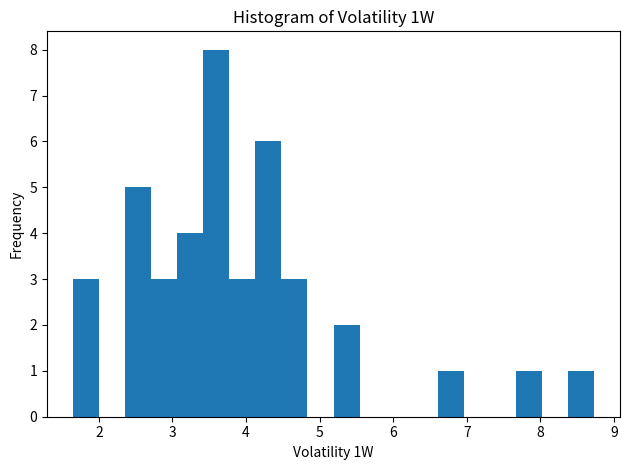

Around what value on the x-axis is the tallest bar? Give the approximate position of its centre, as read against the axis.

3.6